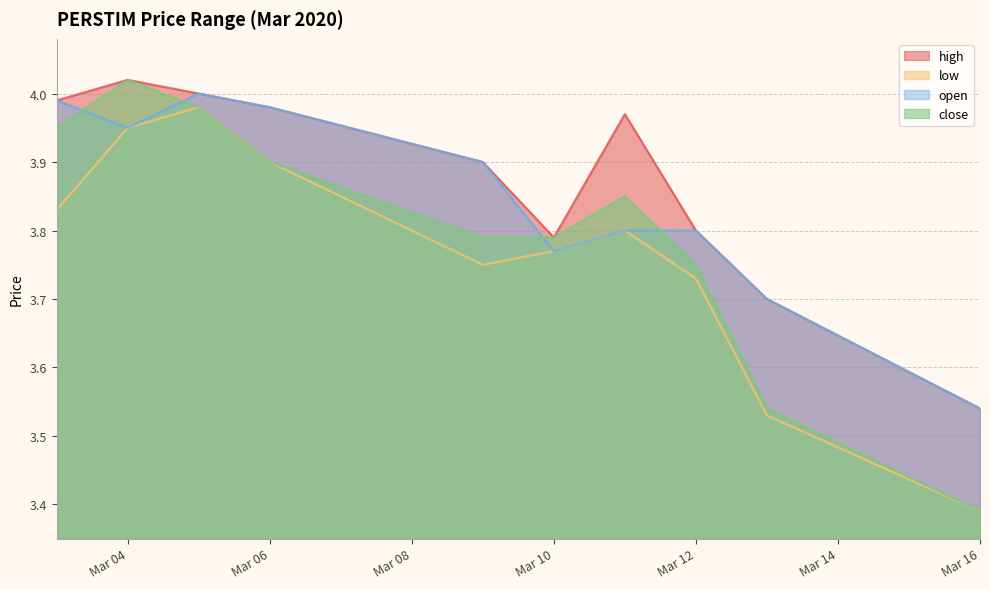

Rank the series by their average value, from highest to lowest.

high, open, close, low